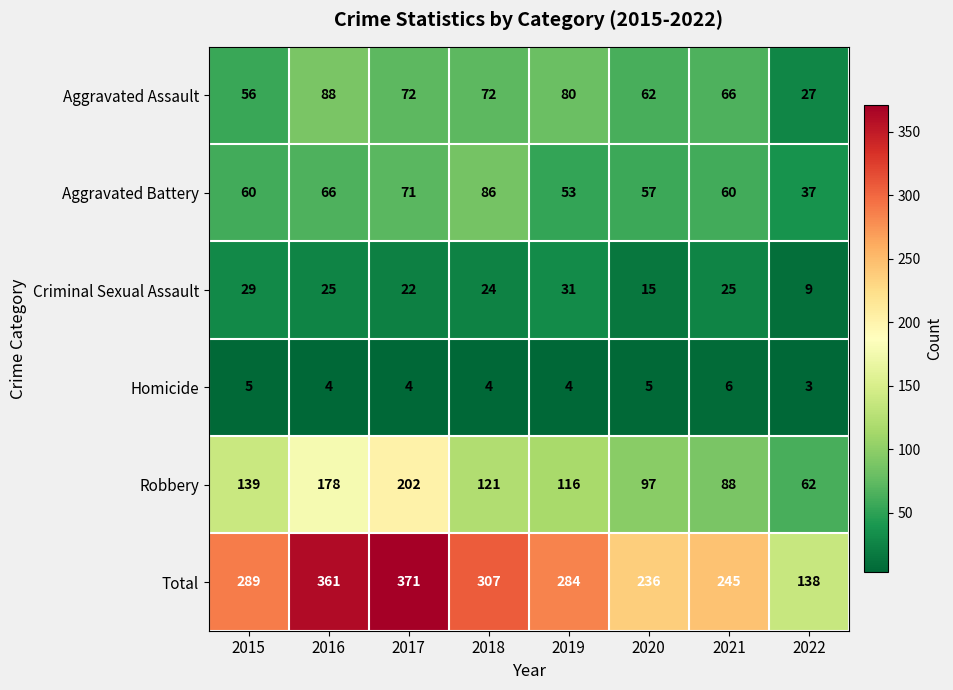

What is the smallest value displayed?

3